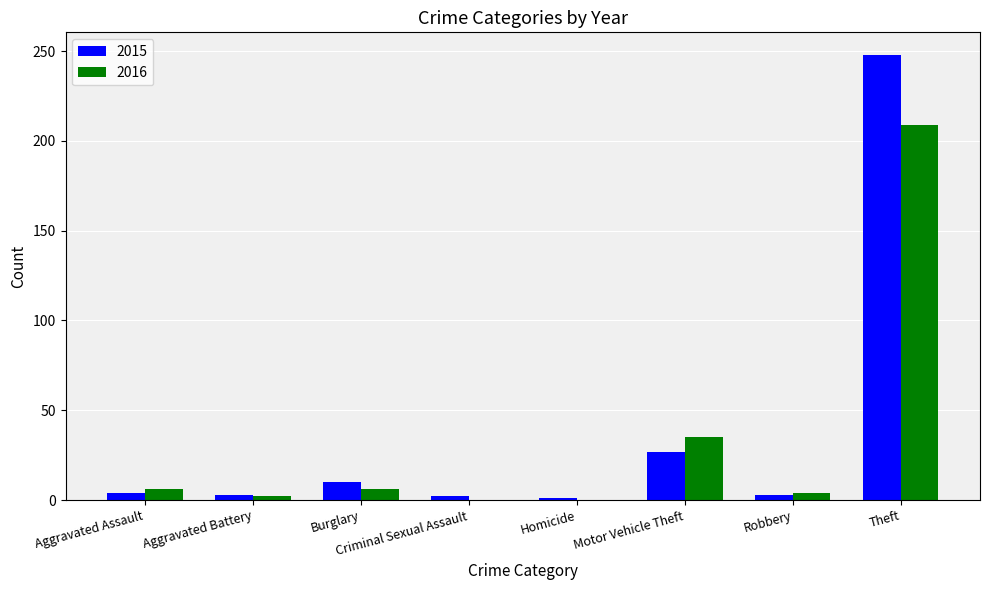

The 2016 series shows 0 at Homicide. True or false?

True